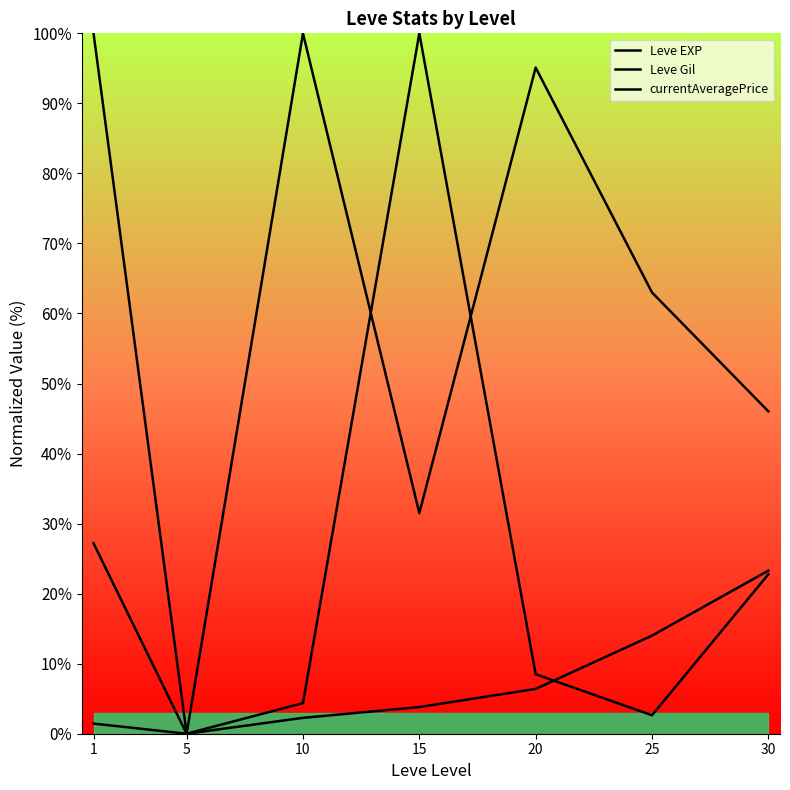

How many values in the currentAveragePrice series are below 4?

3